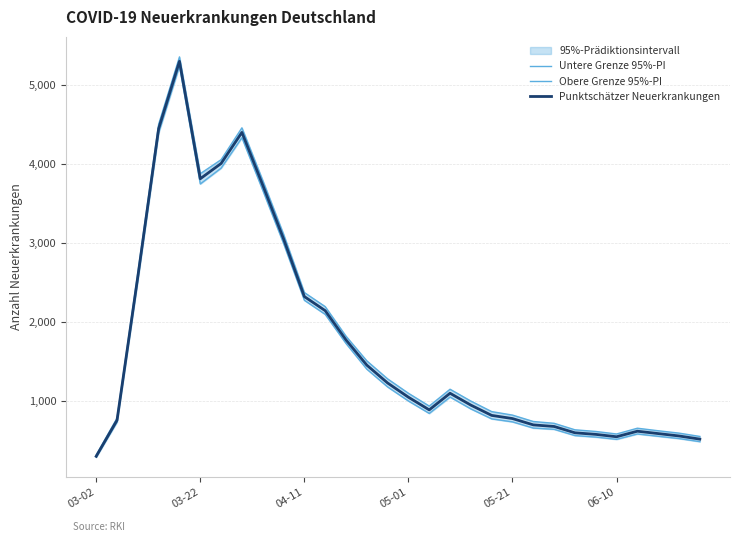

Reading left to right, what are all the values shown in this chart?

Untere Grenze 95%-PI: 292	735	2530	4393	5238	3747	3947	4332	3668	2995	2276	2098	1730	1405	1180	1002	845	1052	902	776	738	660	644	565	546	517	585	556	527	488
Obere Grenze 95%-PI: 319	786	2624	4503	5354	3877	4054	4457	3793	3112	2374	2196	1822	1510	1282	1100	938	1151	1001	868	824	743	720	638	617	585	658	626	596	554
Punktschätzer Neuerkrankungen: 303	759	2575	4447	5298	3813	4006	4399	3733	3053	2323	2145	1775	1456	1230	1050	890	1100	950	820	780	700	680	600	580	550	620	590	560	520